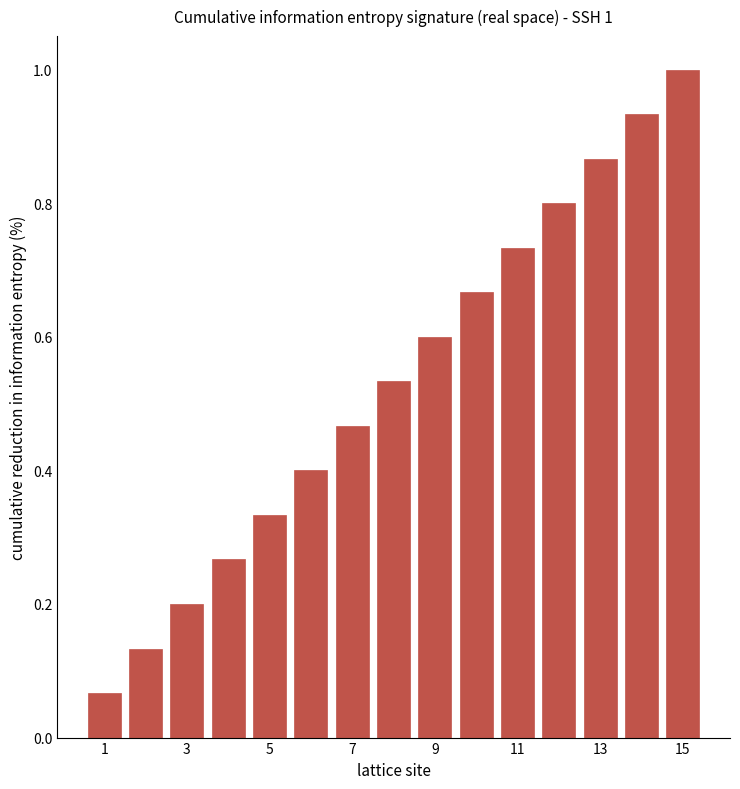

What is the greatest value displayed?

1.0